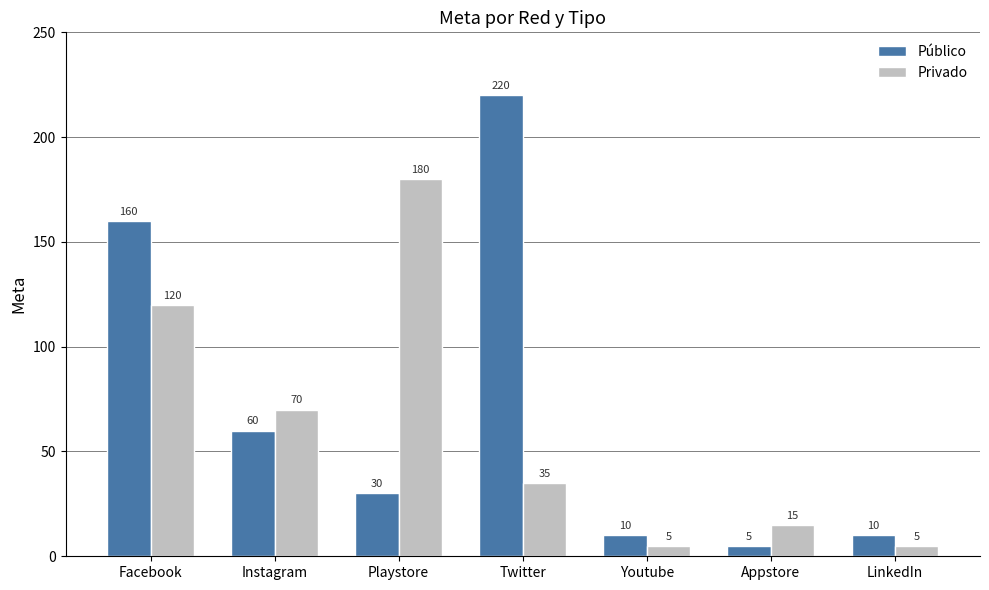

What is the sum of all Privado values?

430